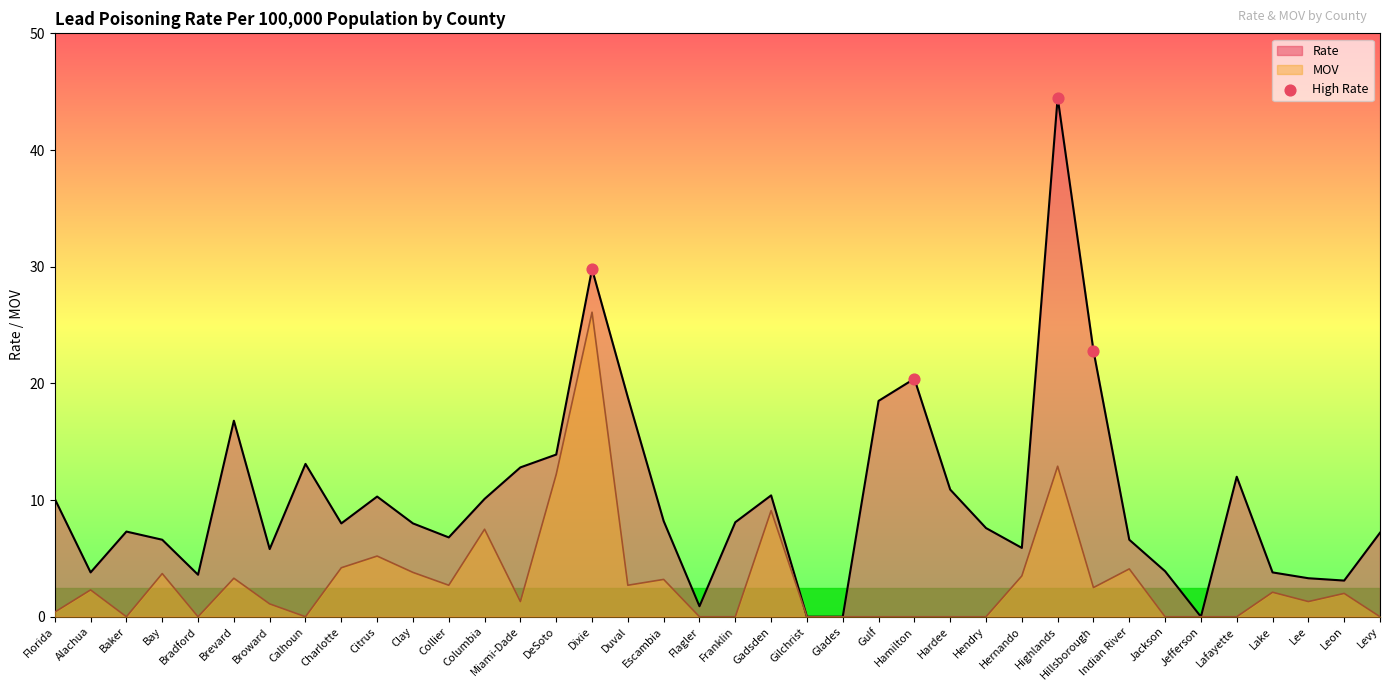

What is the spread (max minus min) of values at Gadsden?

1.3